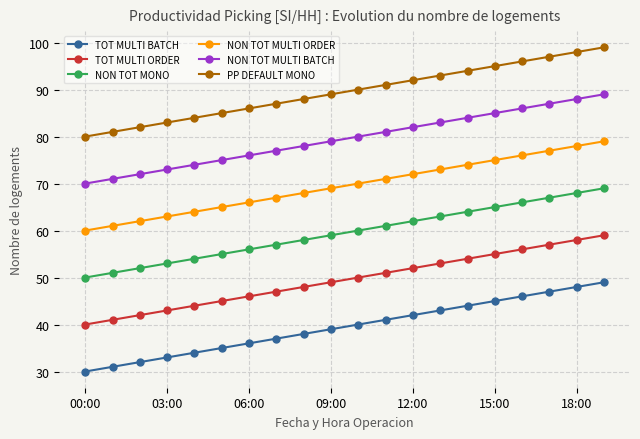

What is the minimum value for PP DEFAULT MONO?

80